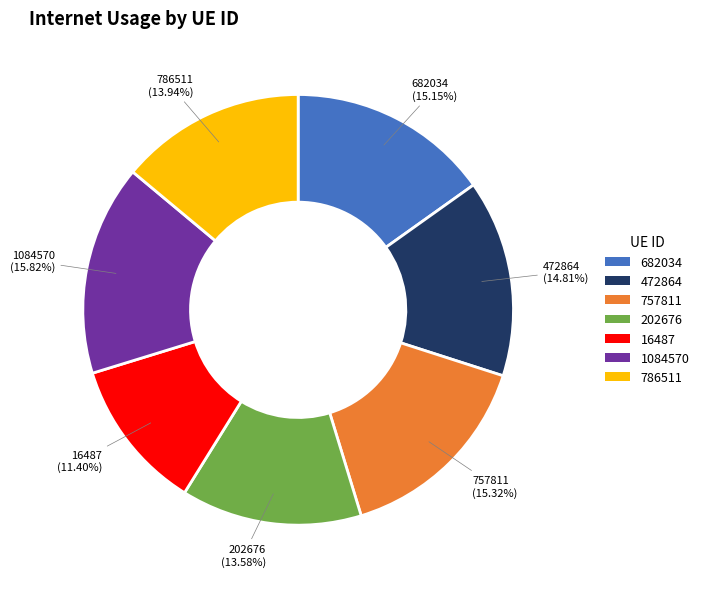

How much of the chart is everything except 786511?

86.1%